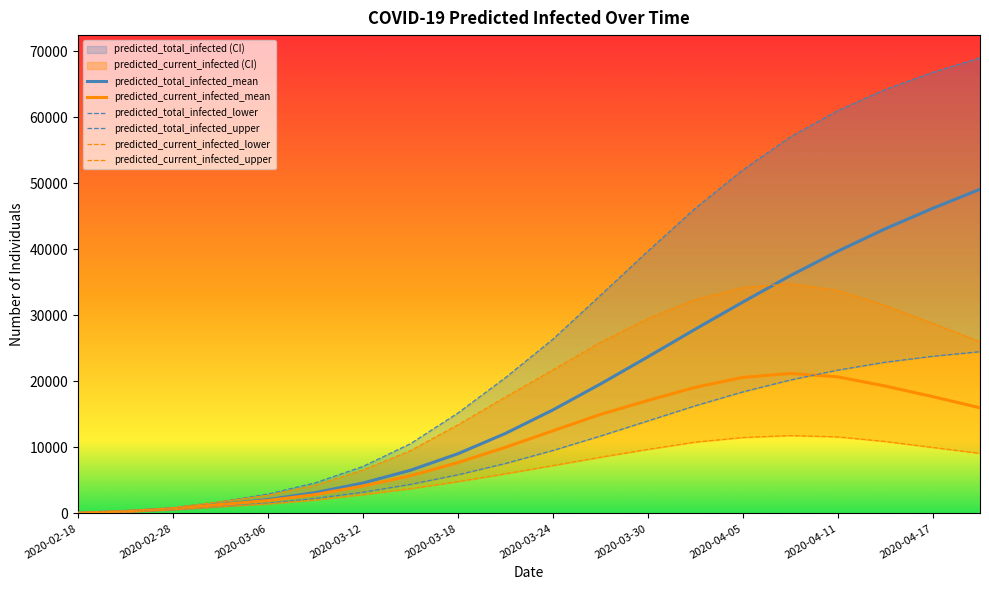

The value of predicted_total_infected_mean at 2020-03-18 is 9033. True or false?

True